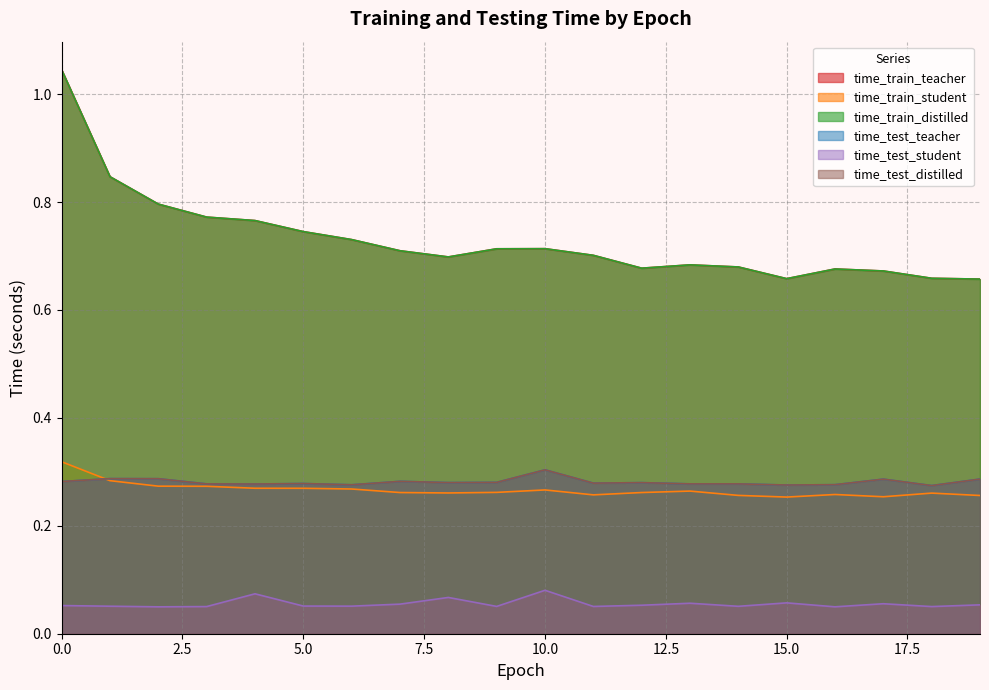

List the series in order of their peak value, highest first.

time_train_teacher, time_train_distilled, time_train_student, time_test_teacher, time_test_distilled, time_test_student